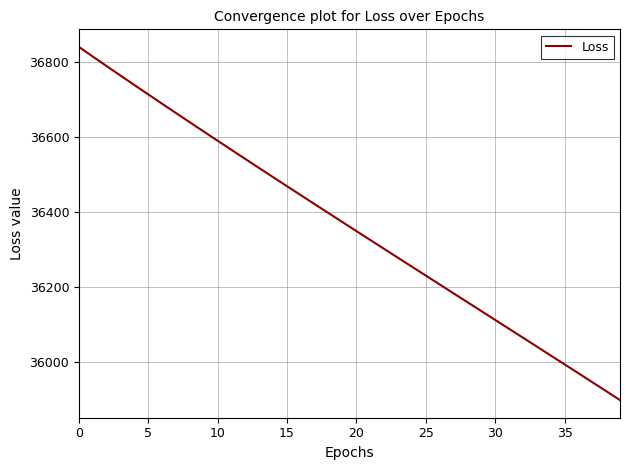

Reading right to left, extract all data points from this chart.

35897.4	35921.4	35945.3	35969.1	35993.0	36016.7	36040.5	36064.2	36088.0	36111.7	36135.4	36159.1	36182.7	36206.4	36230.1	36253.9	36277.6	36301.4	36325.2	36349.0	36372.9	36396.8	36420.8	36444.8	36468.9	36493.0	36517.2	36541.5	36565.9	36590.3	36614.9	36639.5	36664.3	36689.1	36714.1	36739.2	36764.4	36789.8	36815.3	36841.1